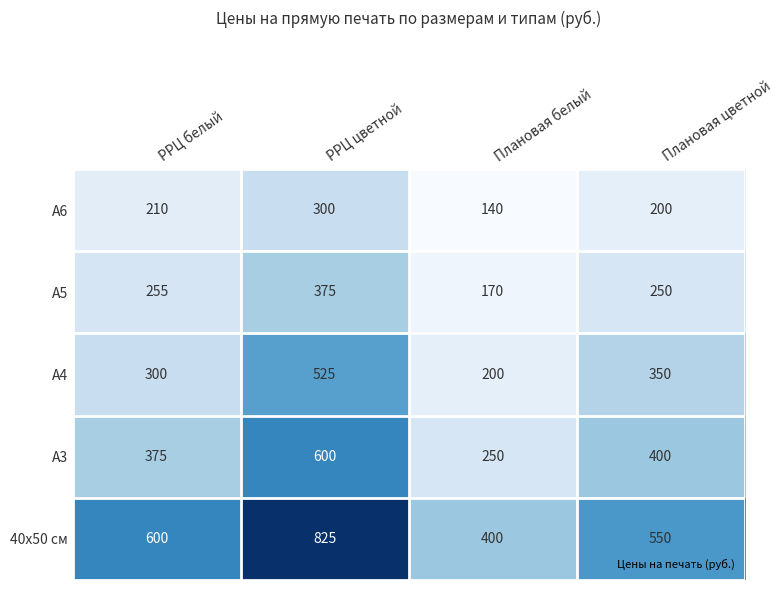

What is the total value across all series at Плановая цветной?

1750